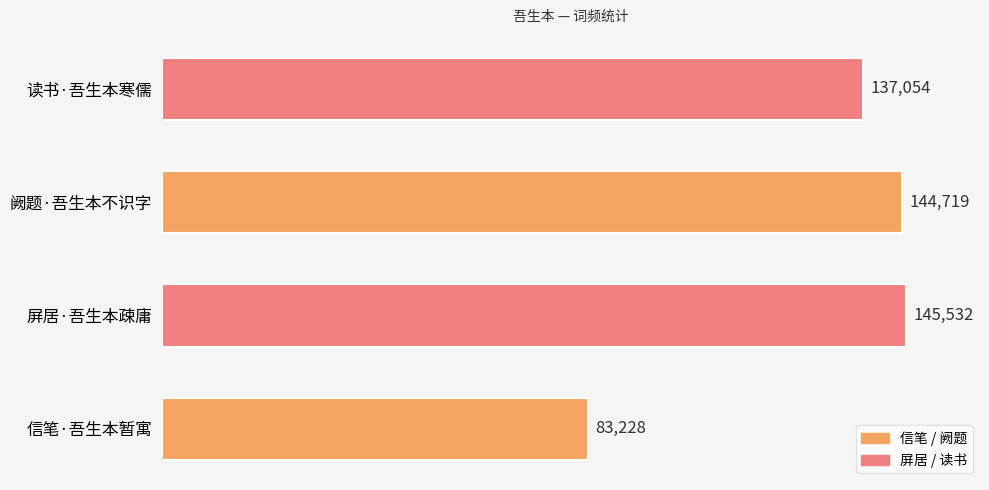

Reading bottom to top, list all the values displayed in this chart.

83228	145532	144719	137054